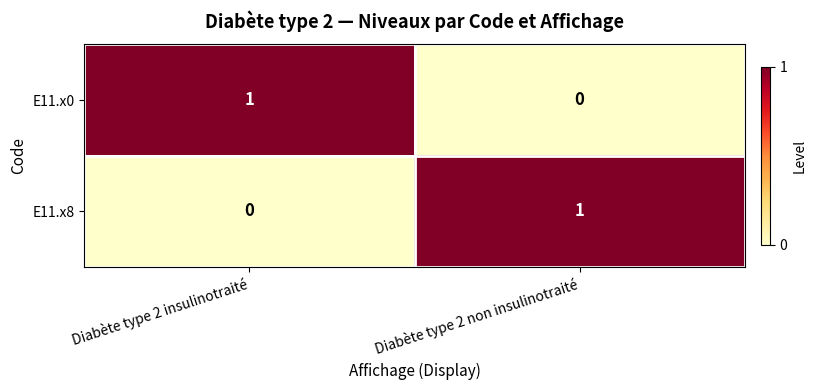

What is the total value across all series at Diabète type 2 non insulinotraité?

1